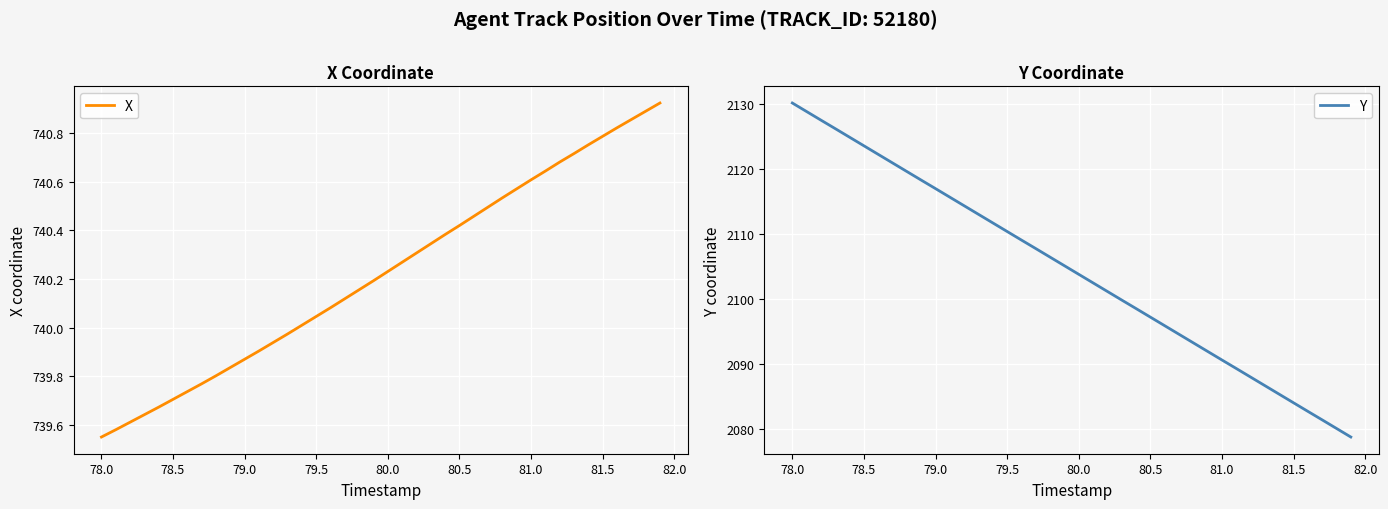

Which category has the highest value in the Y series?

78.0